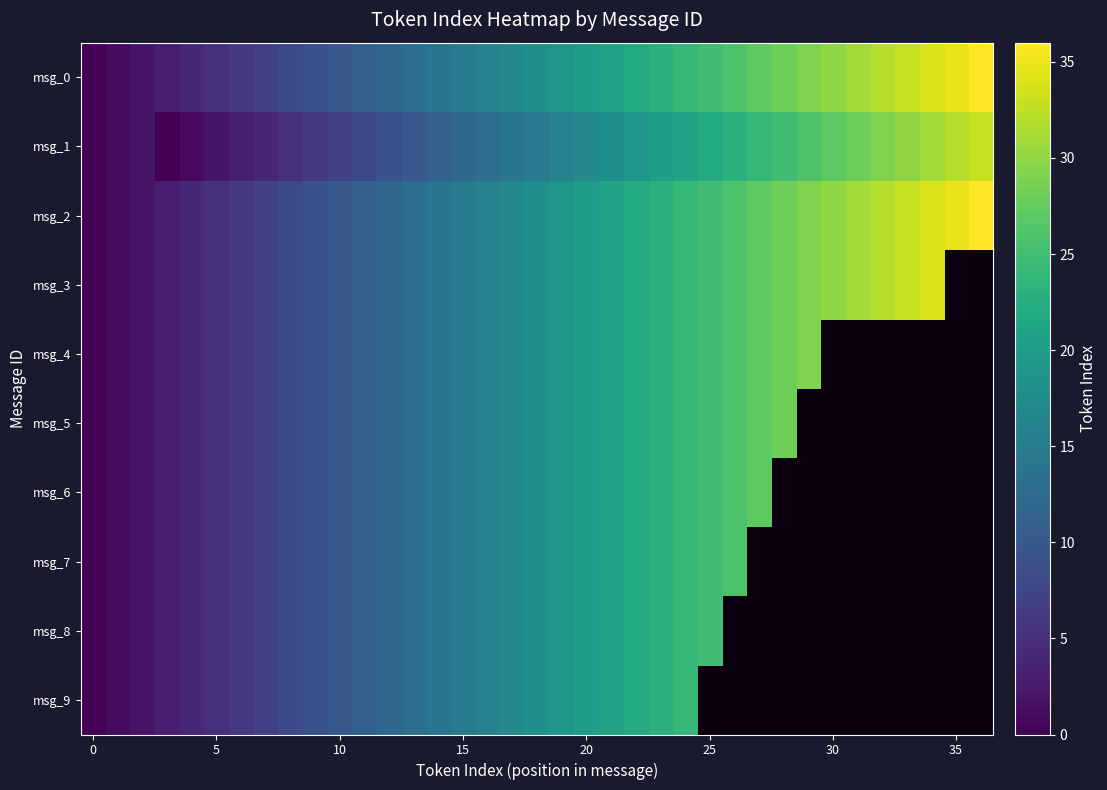

Is it true that msg_2 equals 15.0 at 15?

True